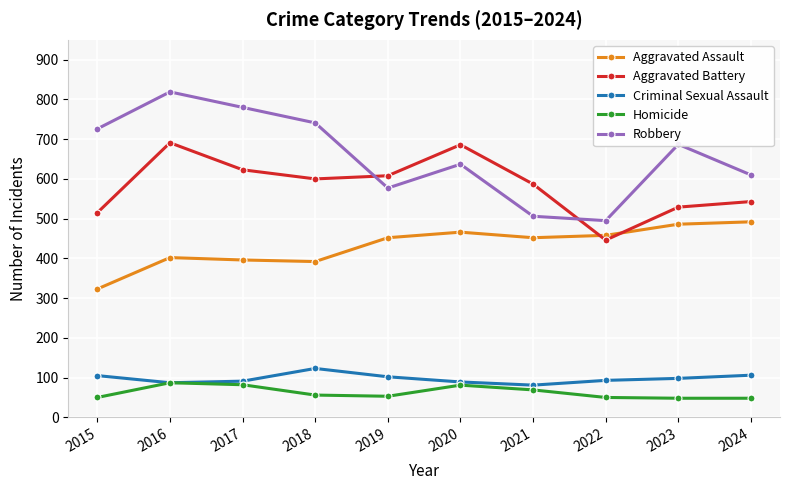

What is the minimum value shown in the chart?

48